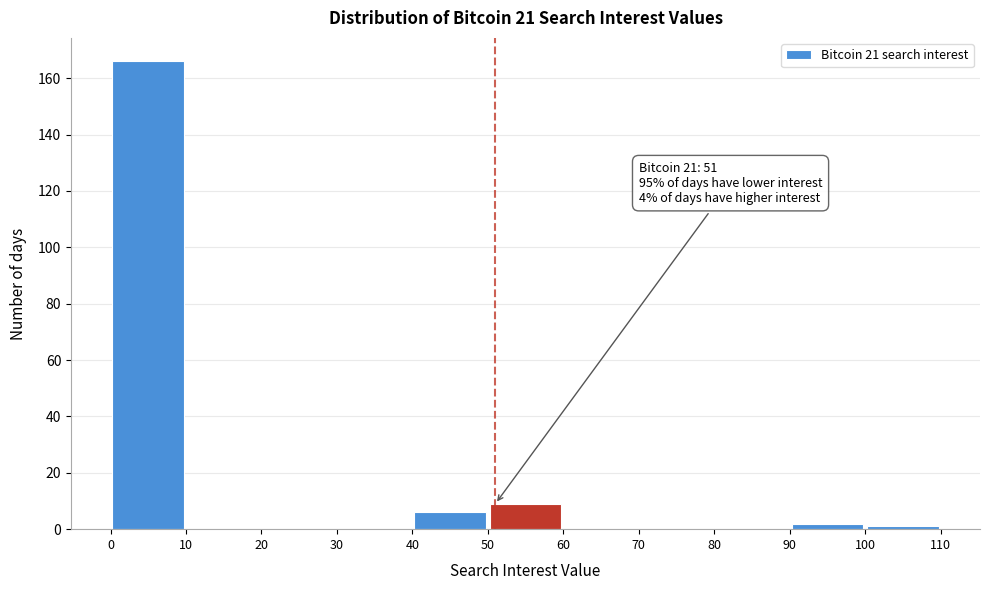

Which range on the x-axis has the tallest bar?

0 to 10